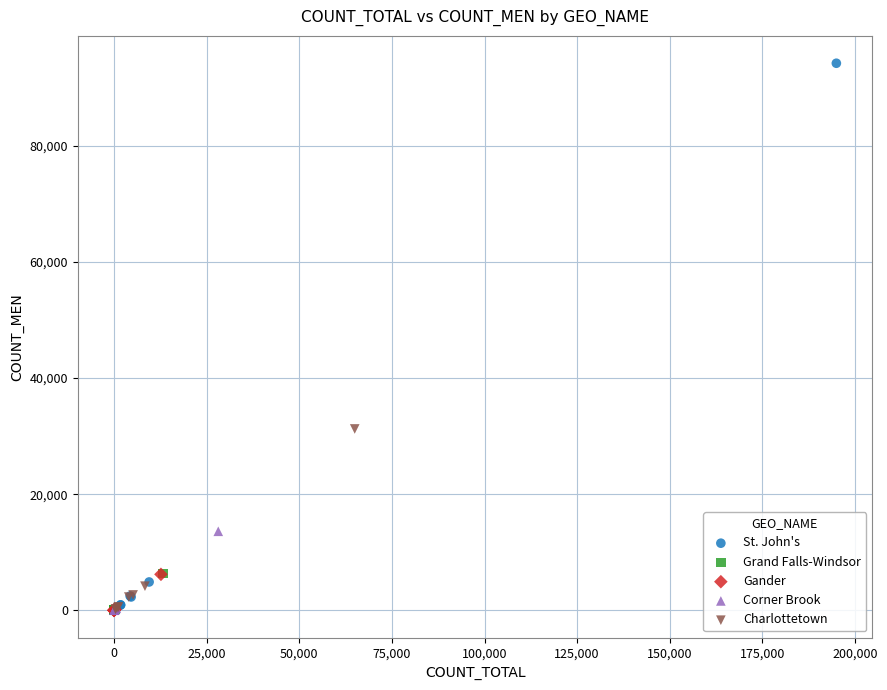

Which series reaches the maximum Y coordinate?

St. John's